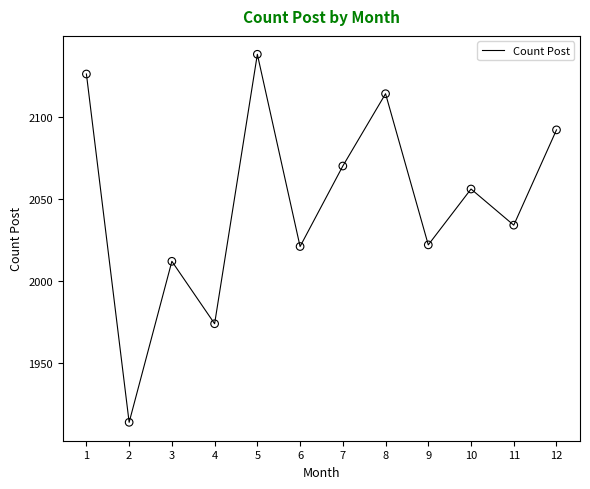

Approximately how many times larger is the value at 4 compared to 10?

1.0